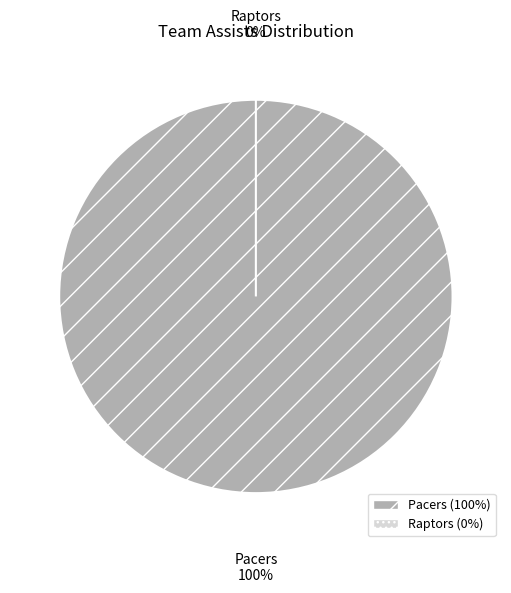

The Raptors slice represents 0% of the pie. True or false?

True